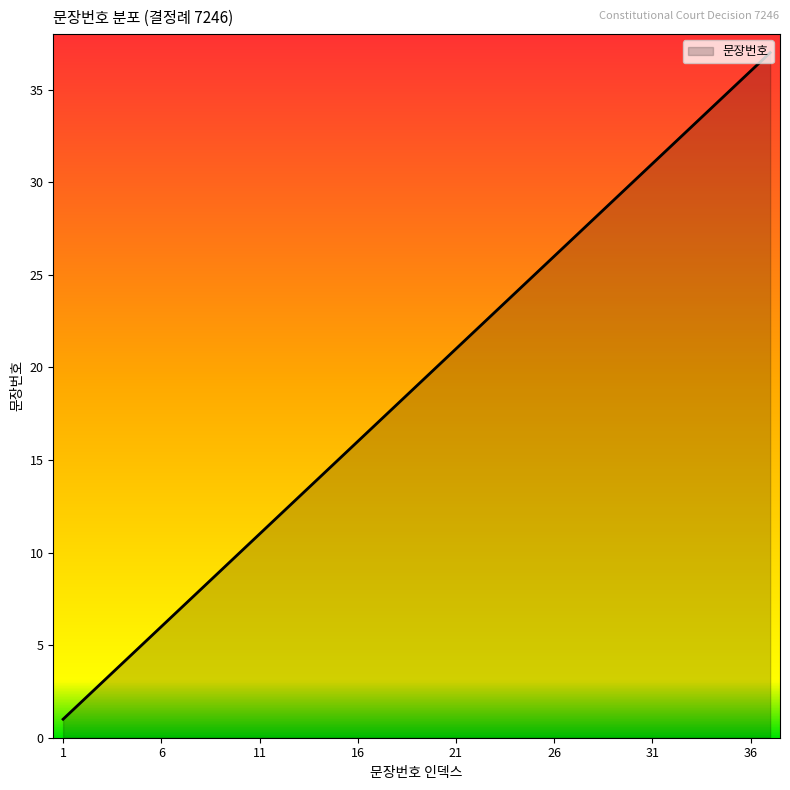

What is the greatest value displayed?

37